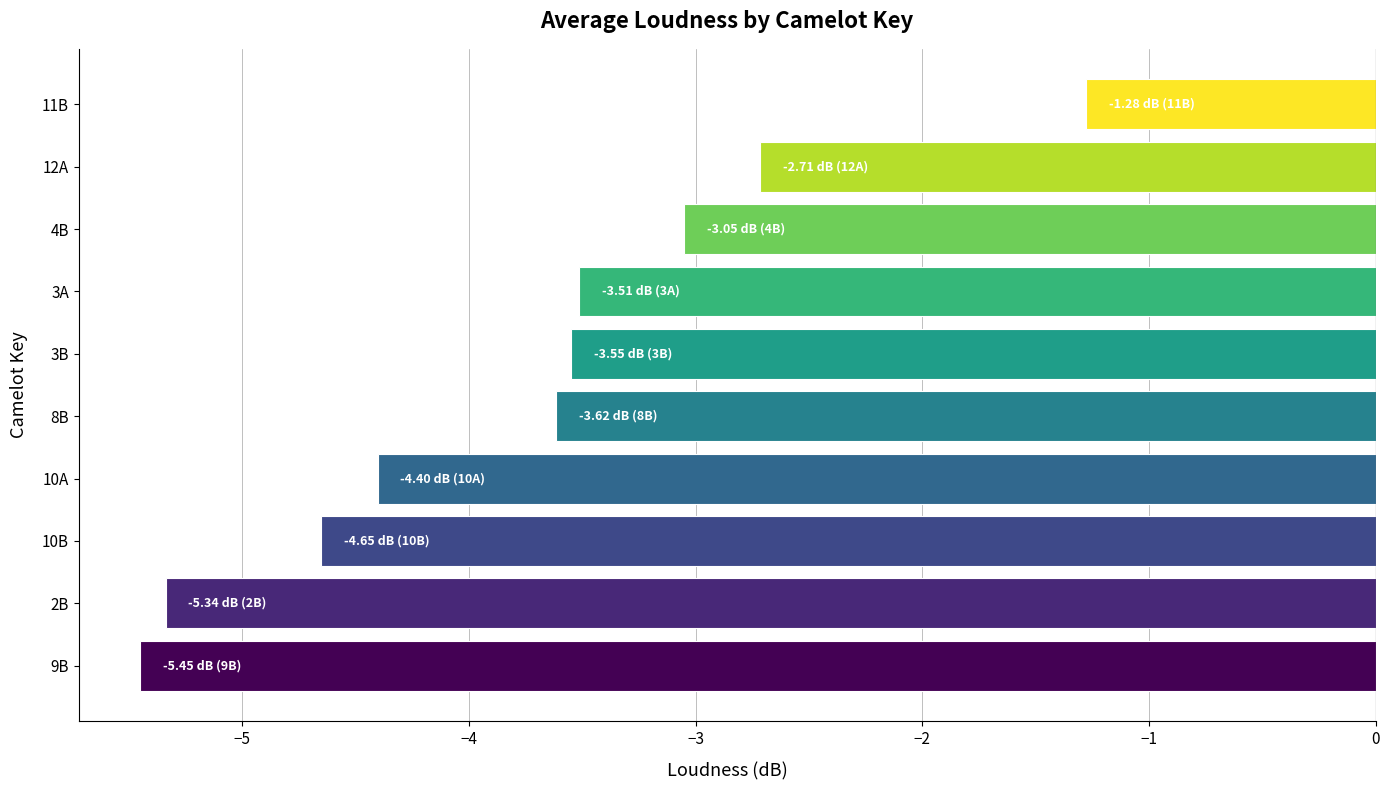

Which category has the lowest value across all series?

9B